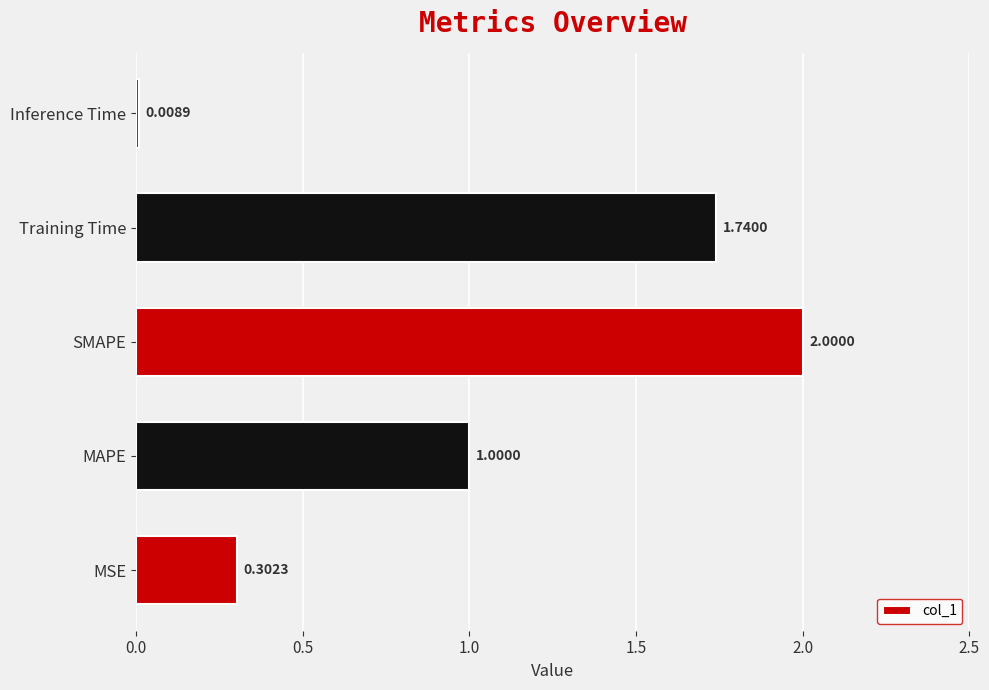

At which label is the value closest to 1?

MAPE